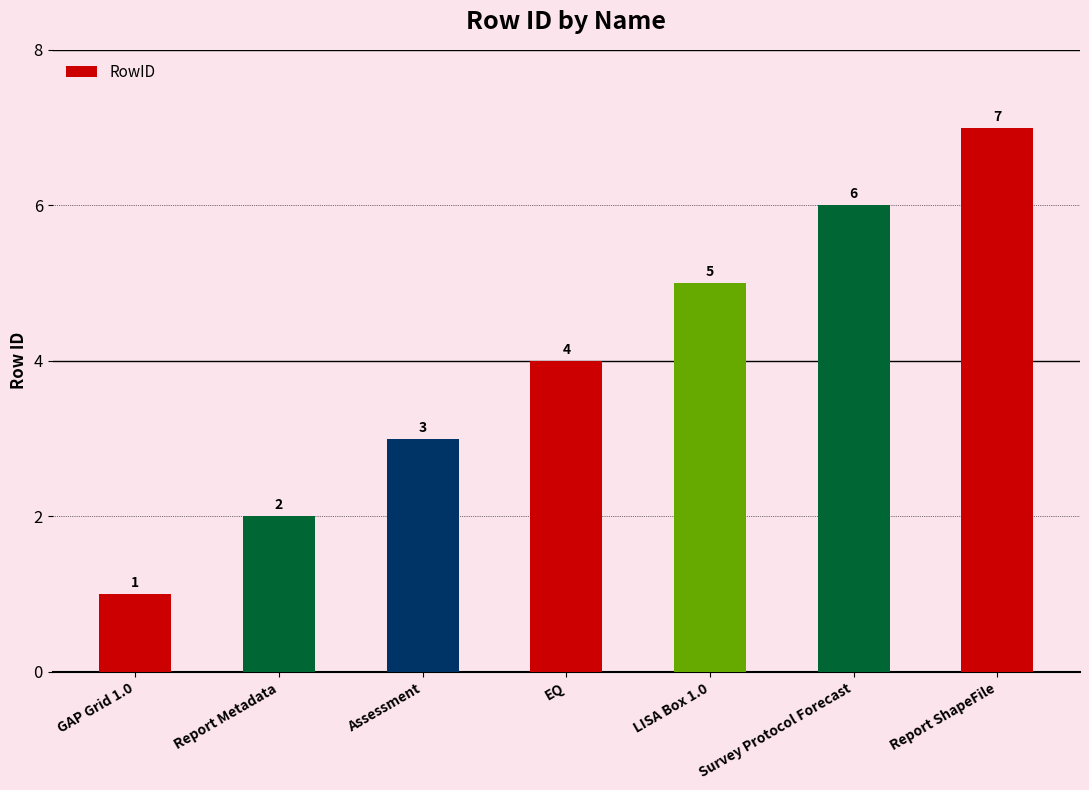

What value does the data have at Survey Protocol Forecast?

6